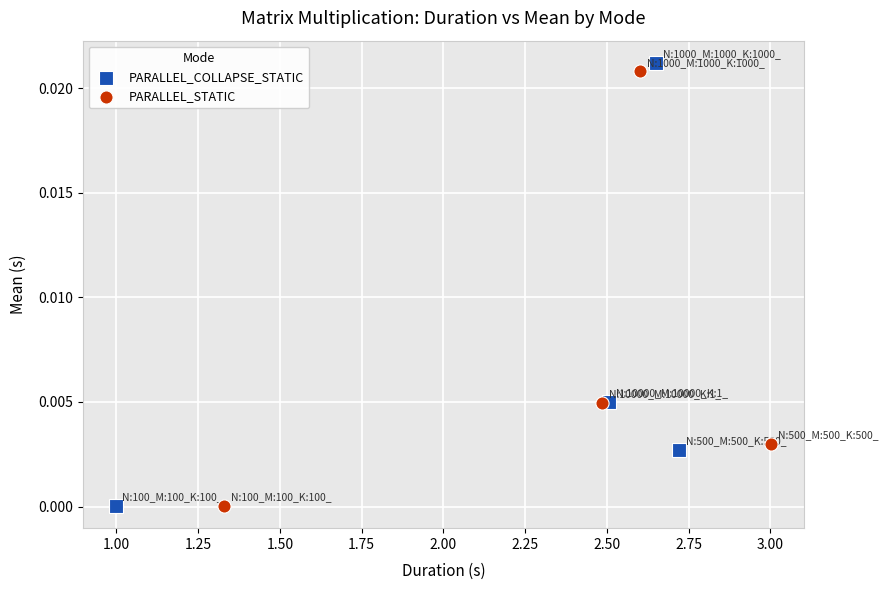

What are all the series names shown in the legend?

PARALLEL_COLLAPSE_STATIC, PARALLEL_STATIC